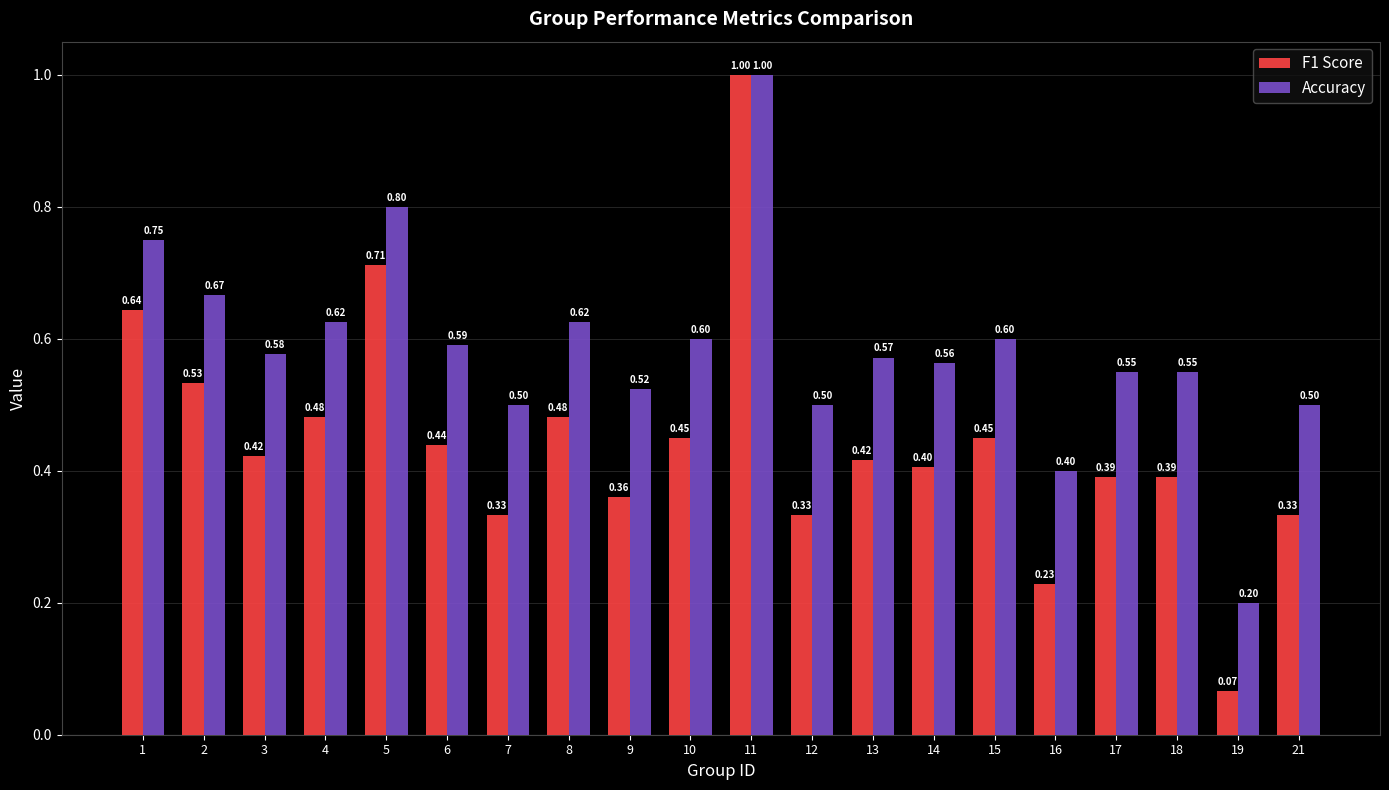

Which series has the widest spread of values?

F1 Score